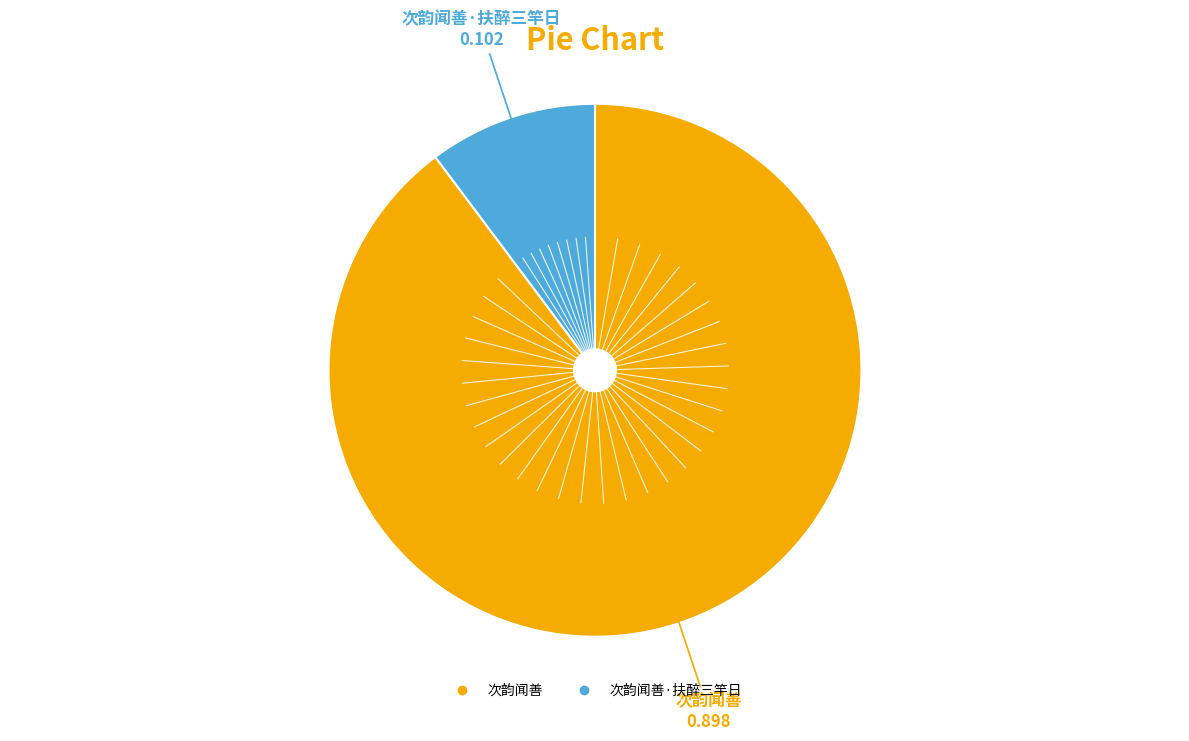

Is there any slice that represents more than half of the pie?

Yes